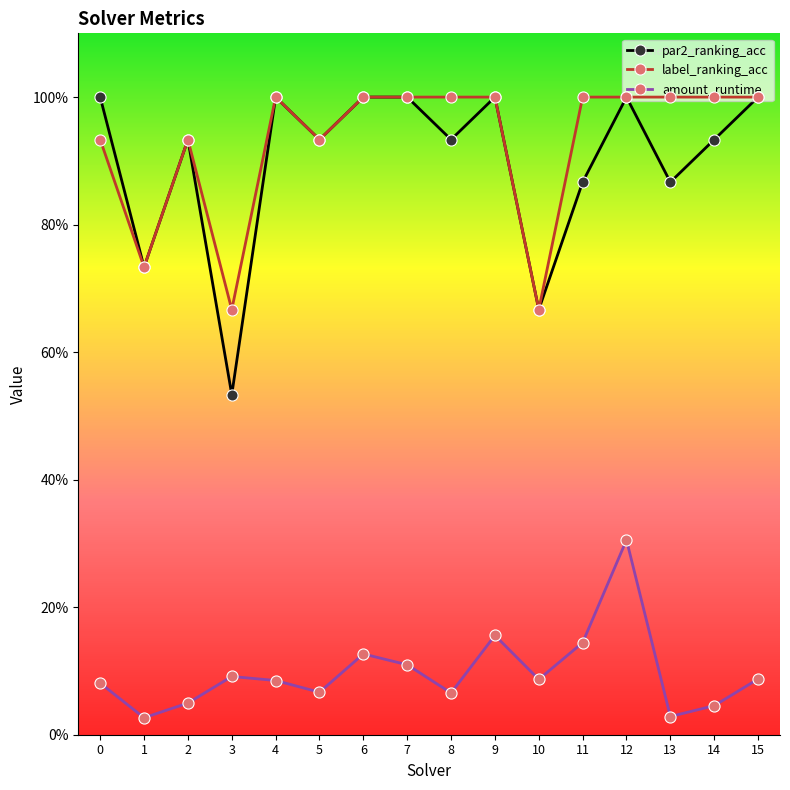

What is the spread (max minus min) of values at 2?

0.9